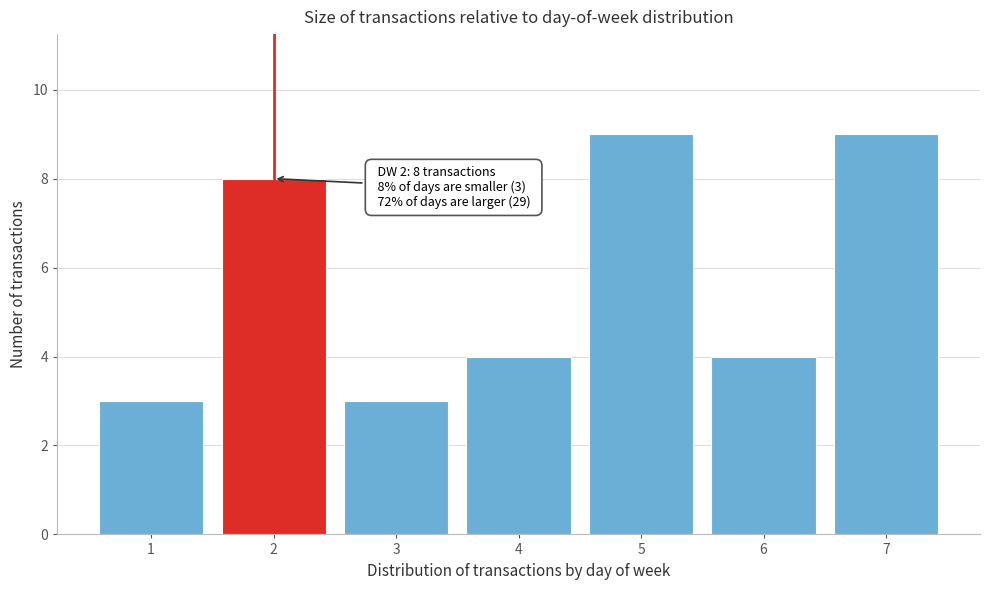

Reading right to left, what are all the values shown in this chart?

7=9	6=4	5=9	4=4	3=3	2=8	1=3